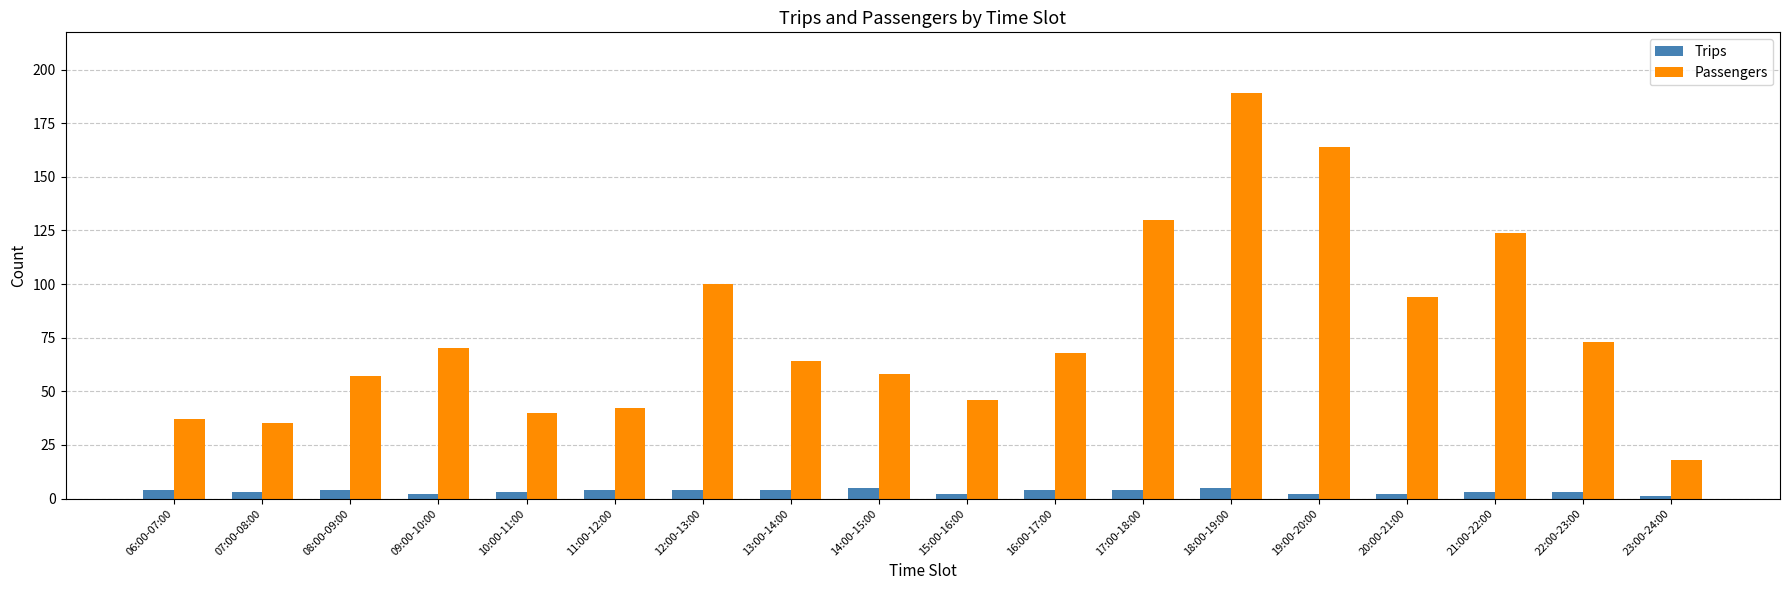

Which series has the largest total across all categories?

Passengers